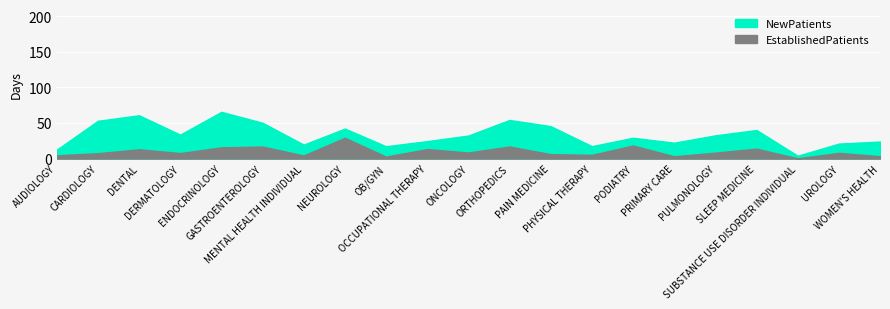

How many data points does each series have?

21